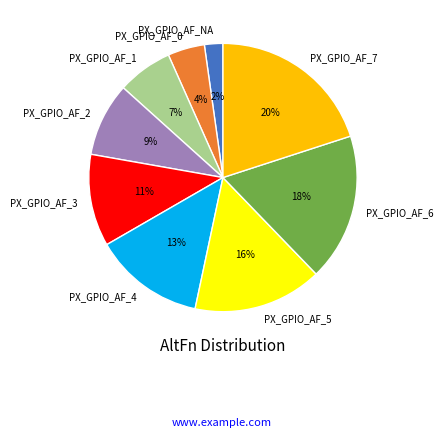

What percentage is the PX_GPIO_AF_2 slice, to the nearest percent?

9%